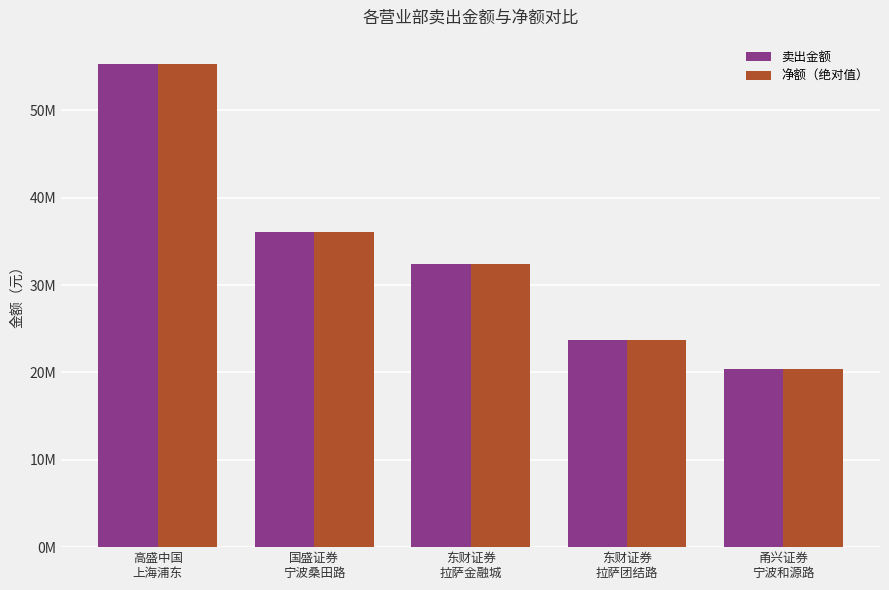

Reading left to right, what are all the values shown in this chart?

卖出金额: 高盛中国
上海浦东=55328877.8	国盛证券
宁波桑田路=36054888.0	东财证券
拉萨金融城=32464935.4	东财证券
拉萨团结路=23682999.5	甬兴证券
宁波和源路=20357194.0
净额（绝对值）: 高盛中国
上海浦东=55328877.8	国盛证券
宁波桑田路=36054888.0	东财证券
拉萨金融城=32464935.4	东财证券
拉萨团结路=23682999.5	甬兴证券
宁波和源路=20357194.0